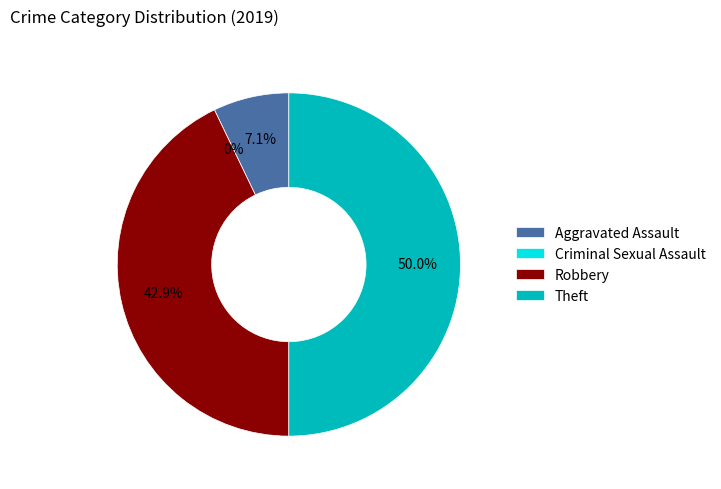

Between Aggravated Assault and Robbery, which is larger?

Robbery